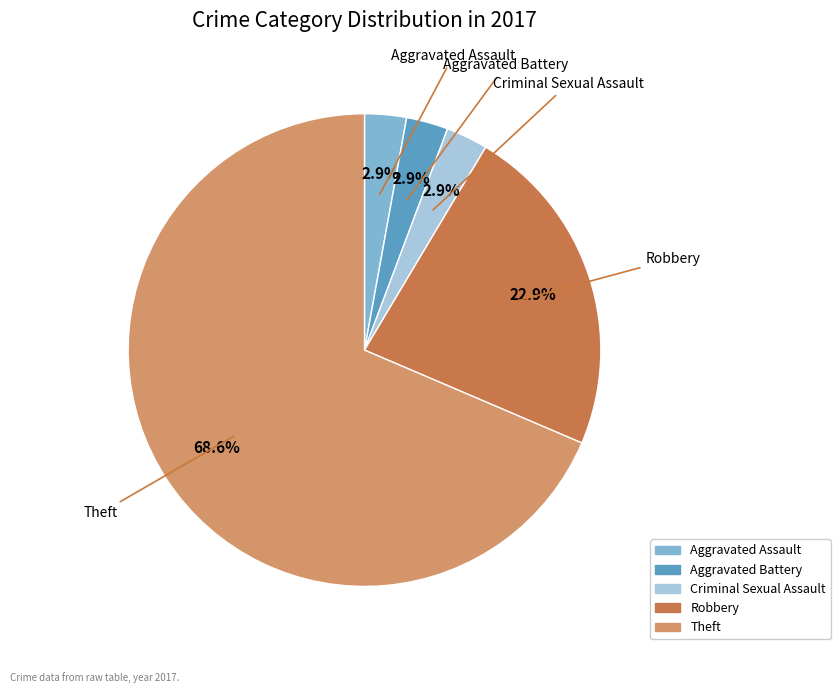

Is Aggravated Battery the majority of the pie?

No